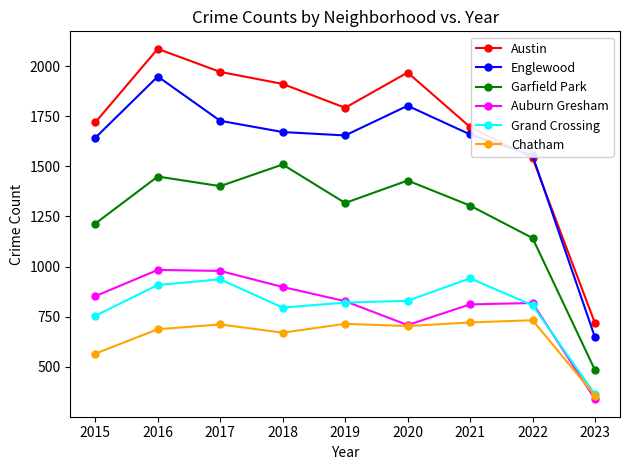

What is the value of the Englewood point at the 9th from the left?

646